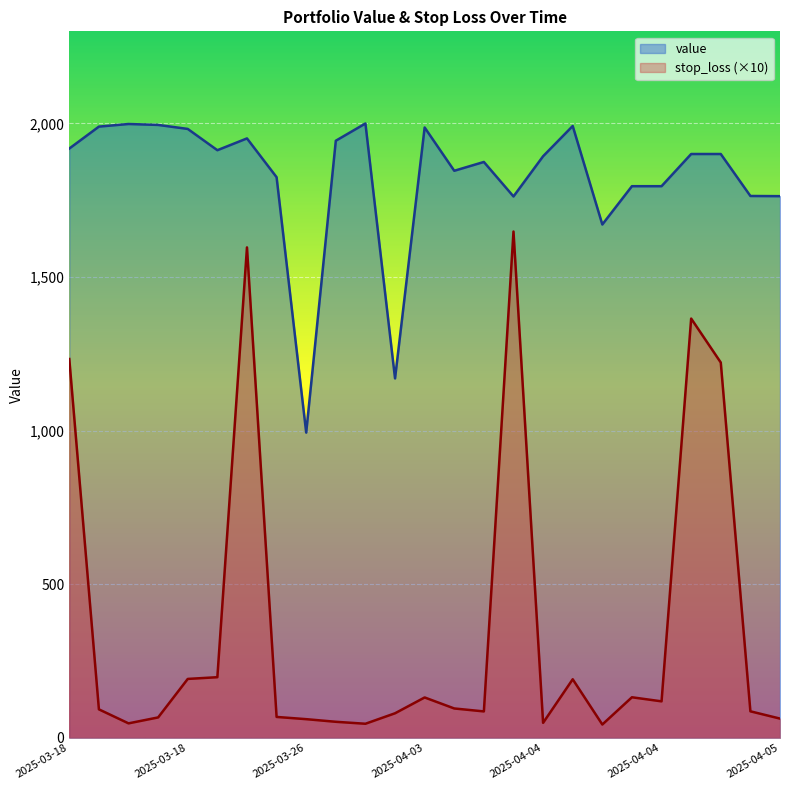

How many lines are shown in the chart?

2